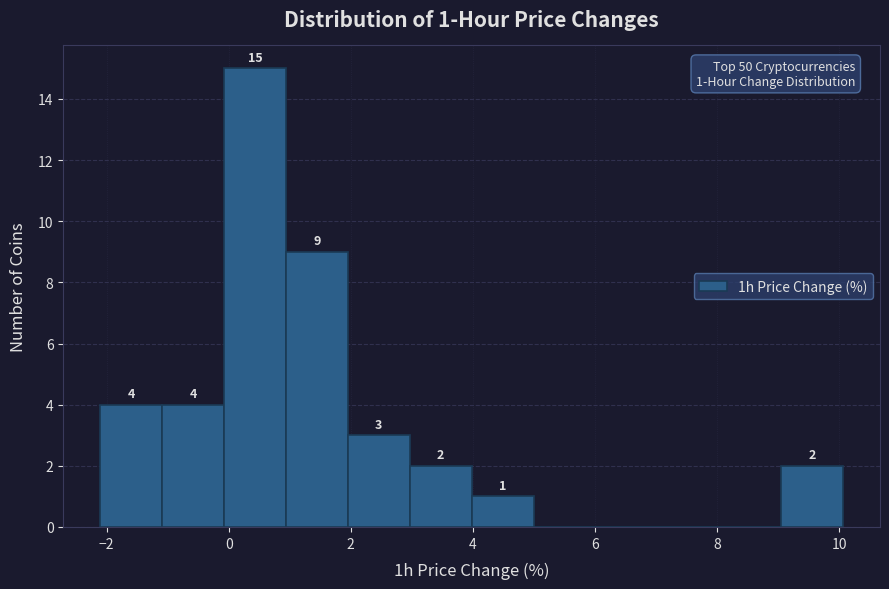

Which range on the x-axis has the tallest bar?

0 to 1